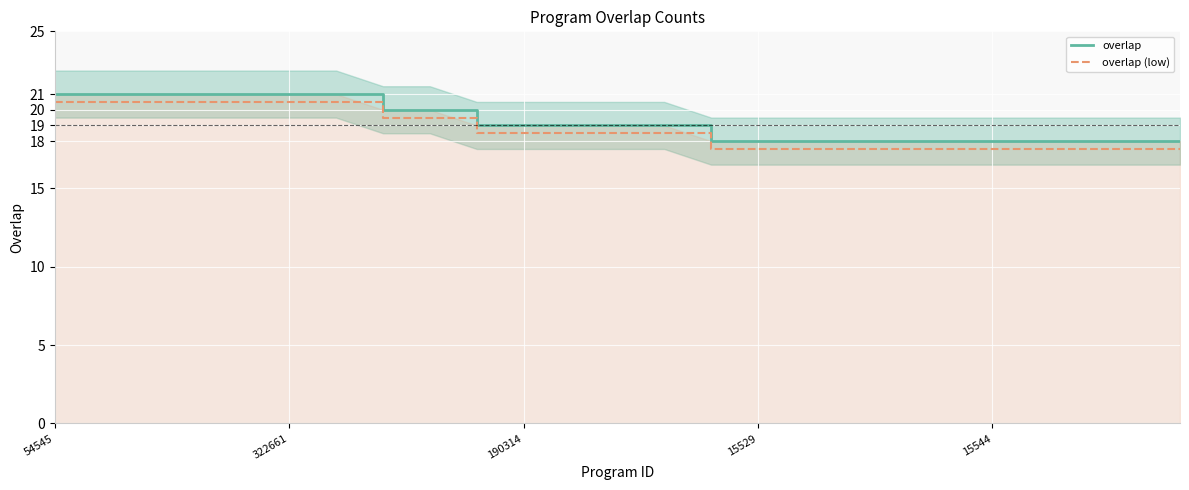

Does the chart display data point markers on the line(s)?

No